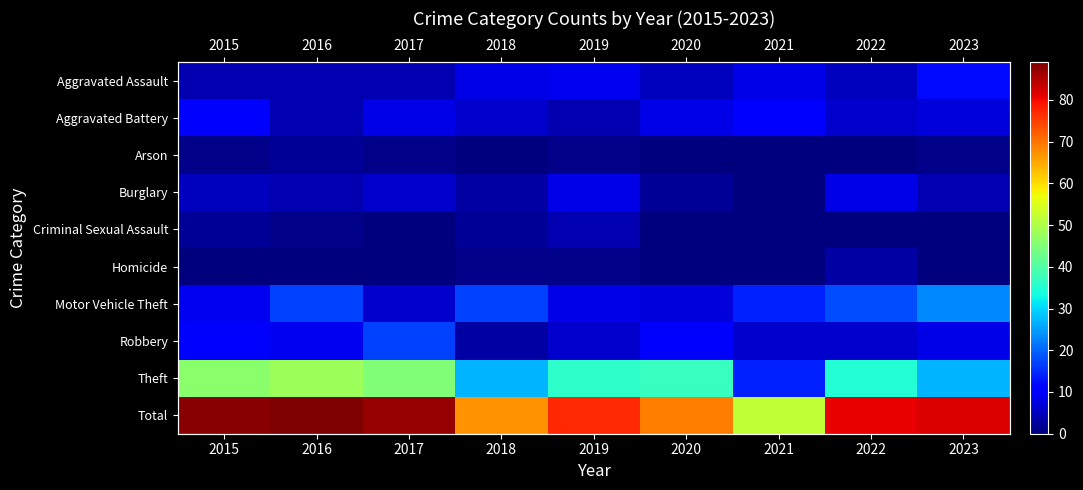

Count the number of data series in this chart.

10